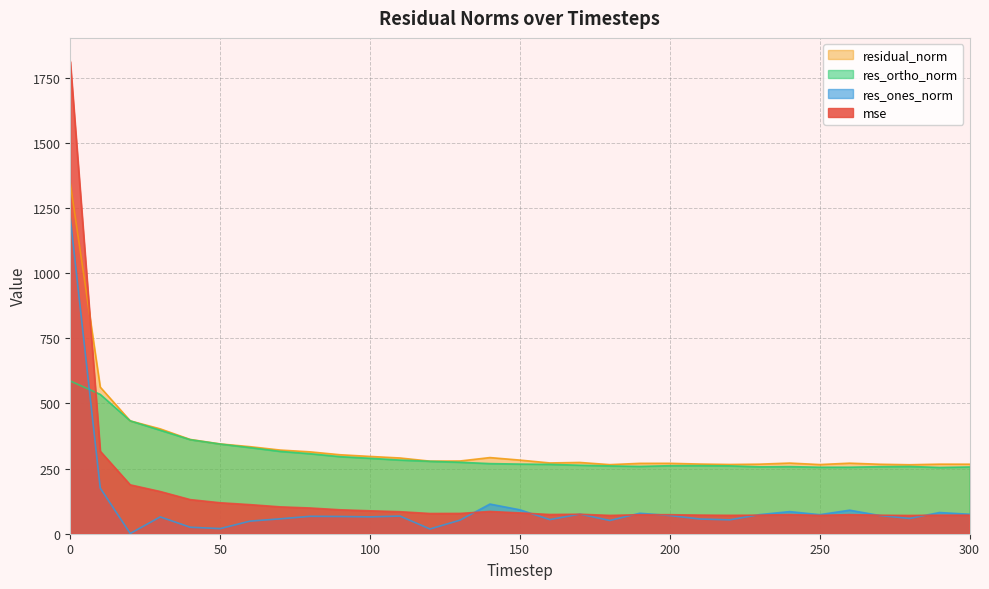

Reading left to right, transcribe all the data shown in this chart.

mse: 0=1812.9	10=316.7	20=187.7	30=162.1	40=131.0	50=118.9	60=111.6	70=103.2	80=98.8	90=91.9	100=88.0	110=84.5	120=77.7	130=78.0	140=85.5	150=79.9	160=73.8	170=74.8	180=70.3	190=73.0	200=73.1	210=71.5	220=70.7	230=71.3	240=73.6	250=70.5	260=73.4	270=71.1	280=70.1	290=71.3	300=71.2
res_ones_norm: 0=1212.0	10=175.0	20=0.8	30=64.6	40=25.0	50=19.6	60=48.5	70=57.1	80=66.9	90=66.2	100=64.7	110=67.7	120=18.2	130=52.0	140=113.9	150=91.8	160=54.2	170=75.4	180=50.9	190=78.6	200=69.9	210=56.5	220=53.3	230=73.4	240=84.9	250=73.1	260=90.4	270=70.0	280=58.6	290=81.4	300=74.7
res_ortho_norm: 0=586.5	10=534.8	20=433.2	30=397.4	40=361.1	50=344.2	60=330.6	70=316.1	80=307.1	90=295.9	100=289.6	110=282.7	120=278.1	130=274.3	140=269.2	150=267.4	160=266.3	170=263.0	180=260.3	190=258.5	200=261.1	210=261.4	220=260.5	230=256.8	240=257.6	250=255.3	260=255.3	270=257.4	280=258.3	290=254.4	300=256.3
residual_norm: 0=1346.5	10=562.7	20=433.2	30=402.6	40=361.9	50=344.8	60=334.1	70=321.2	80=314.3	90=303.2	100=296.7	110=290.7	120=278.7	130=279.2	140=292.3	150=282.7	160=271.7	170=273.6	180=265.2	190=270.2	200=270.3	210=267.5	220=265.9	230=267.1	240=271.2	250=265.5	260=270.9	270=266.7	280=264.8	290=267.1	300=266.9